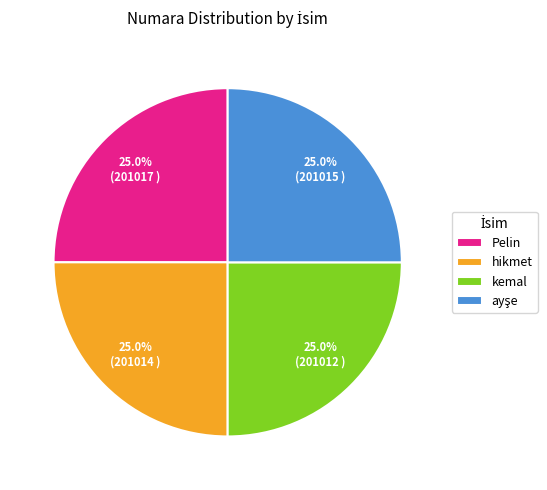

How many segments does this pie chart have?

4